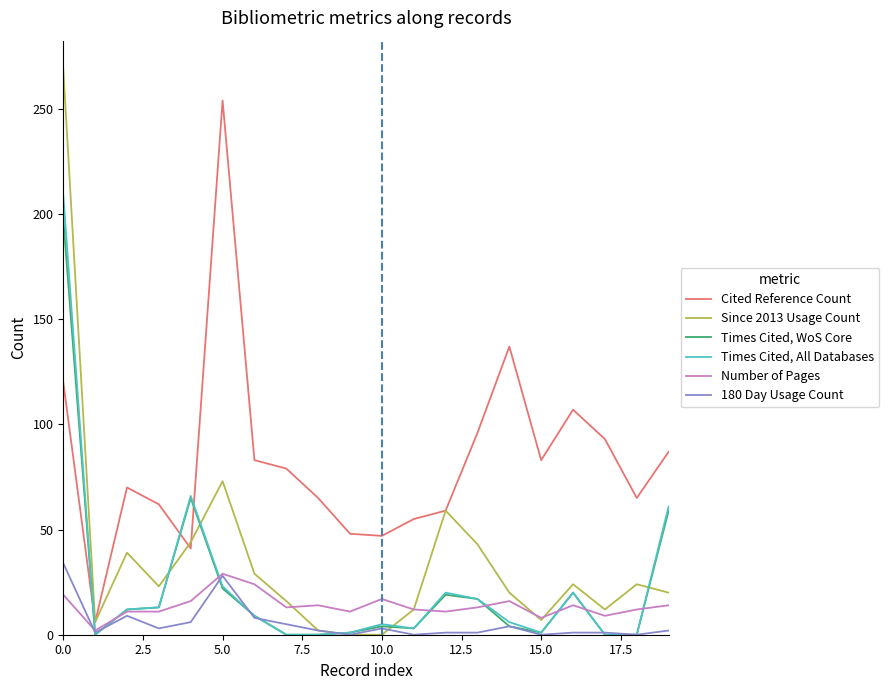

Which series has the widest spread of values?

Since 2013 Usage Count